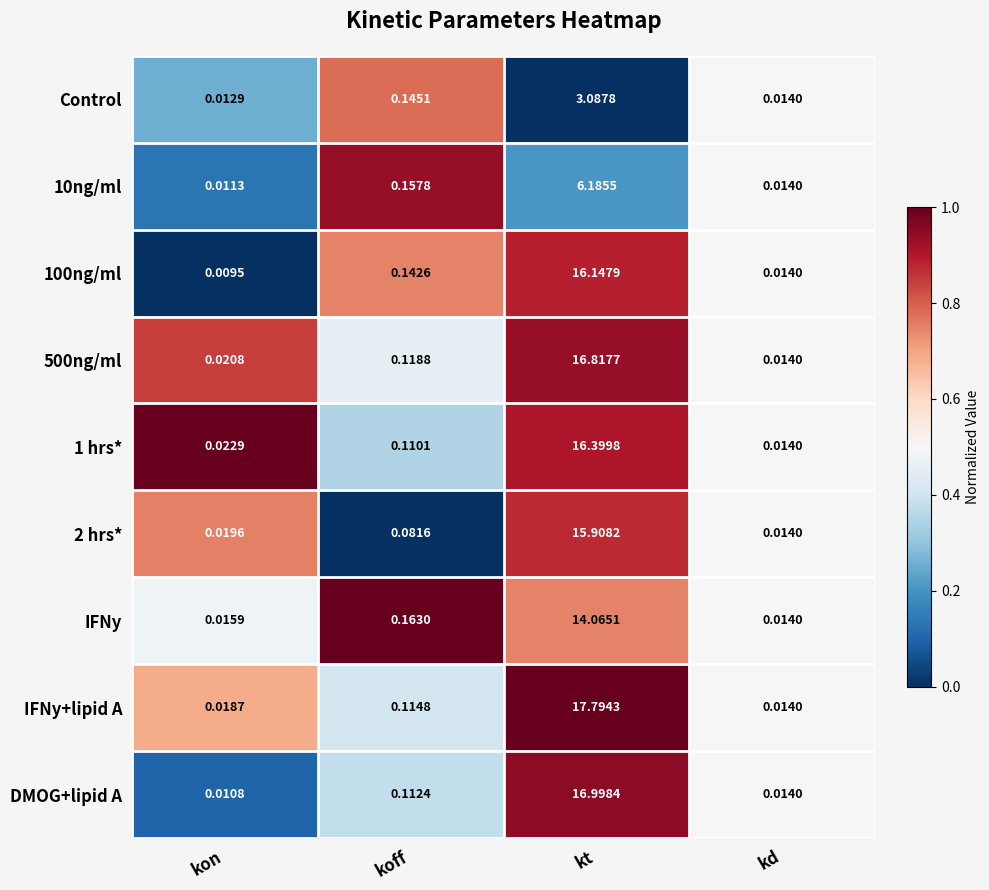

Is the value of 10ng/ml at kt greater than the value of IFNy at kd?

Yes